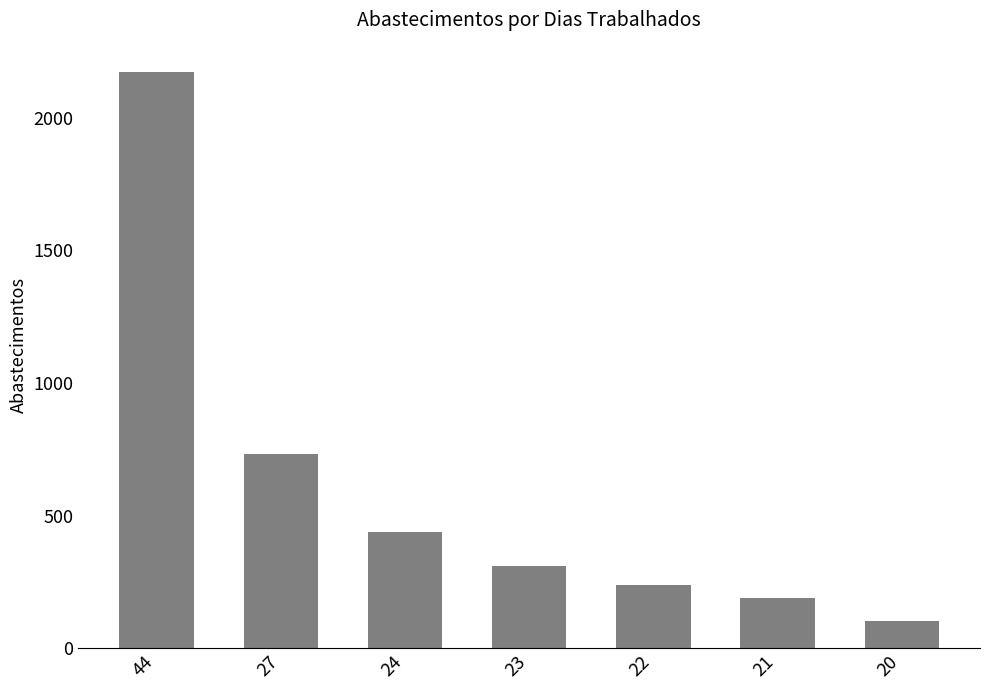

True or false: the data shows 732 at 27.

True